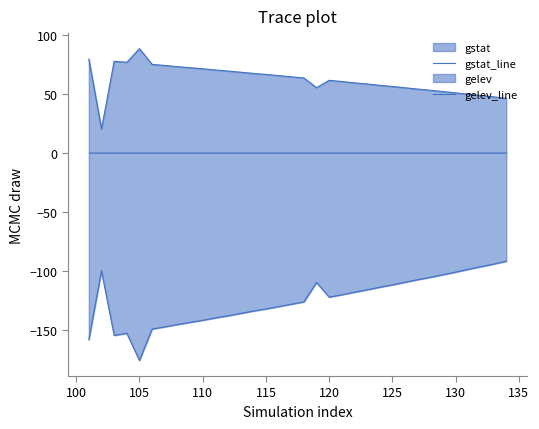

How many lines are shown in the chart?

2